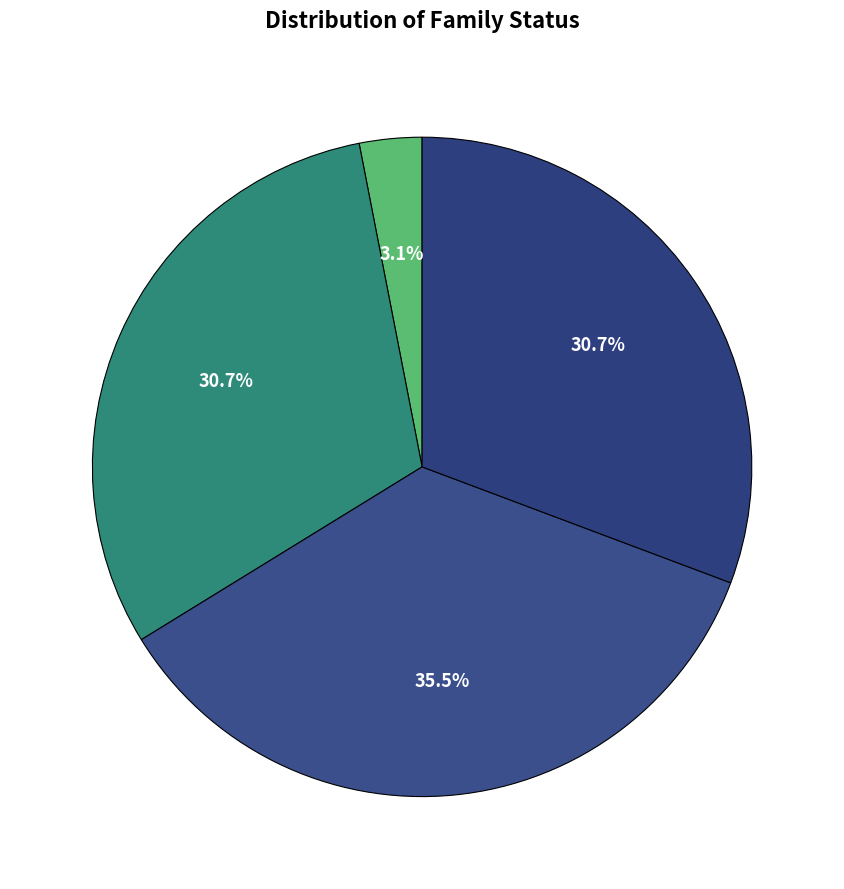

How many slices are in this pie chart?

4